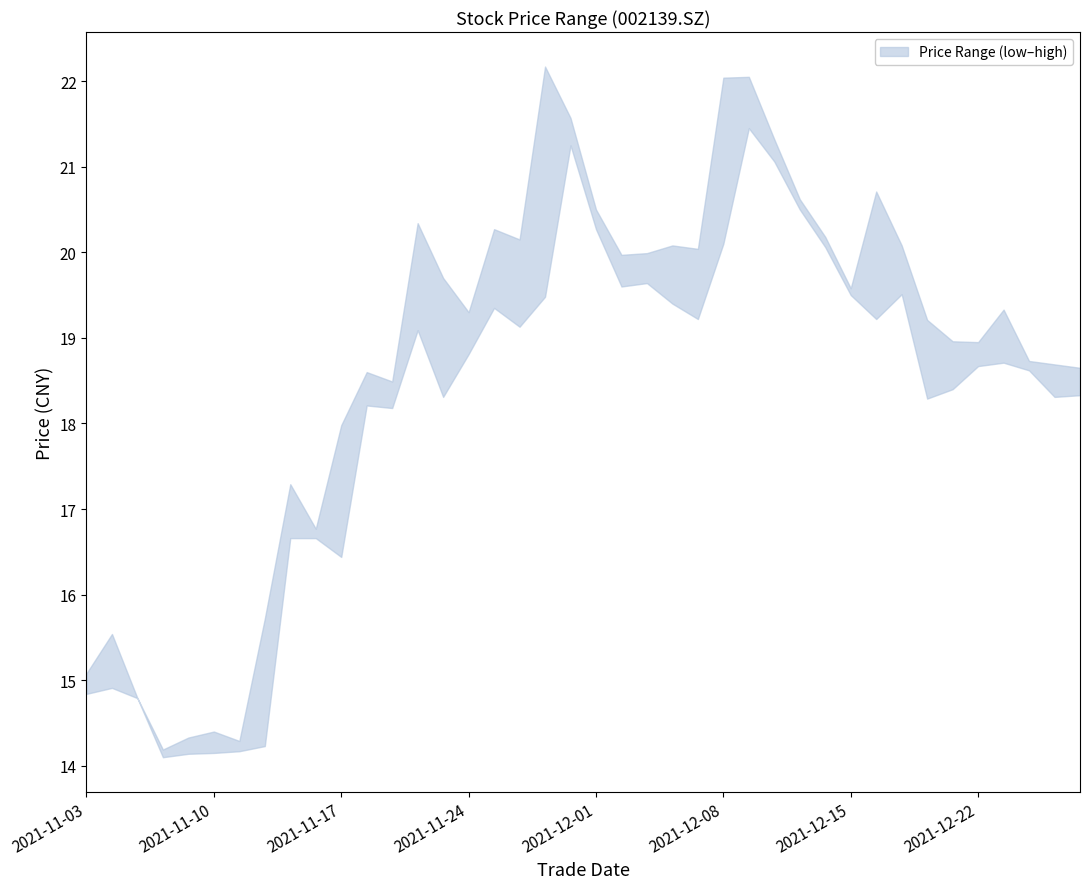

At which label does upper reach its peak?

20211129